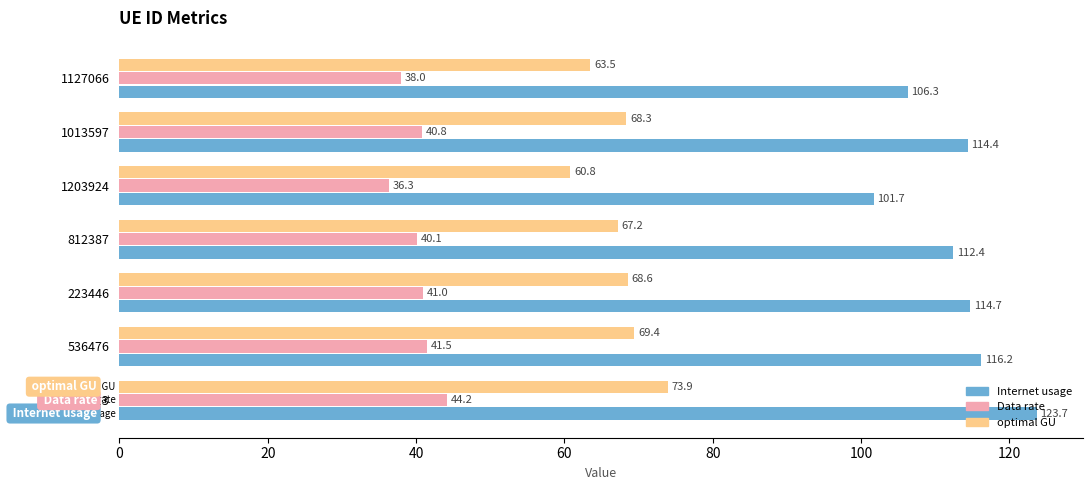

How many series are shown in this chart?

3